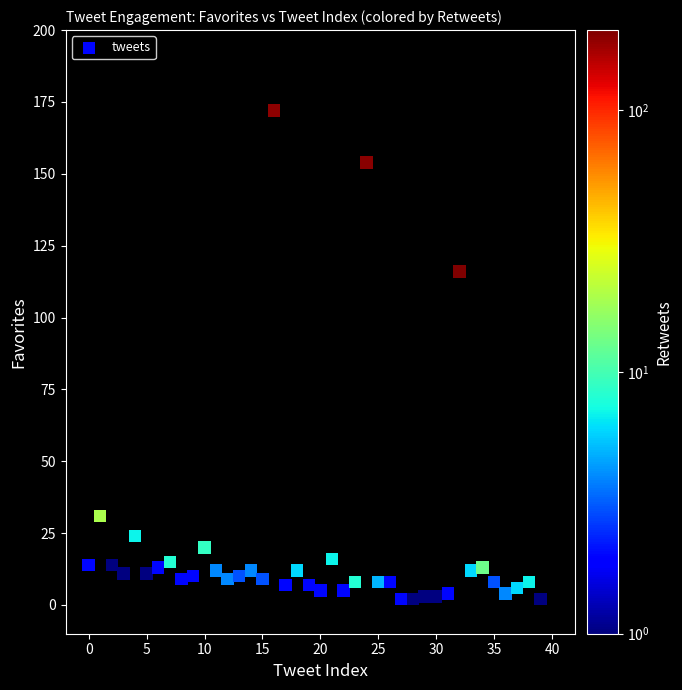

What Y value in the scatter plot is closest to 87?

116